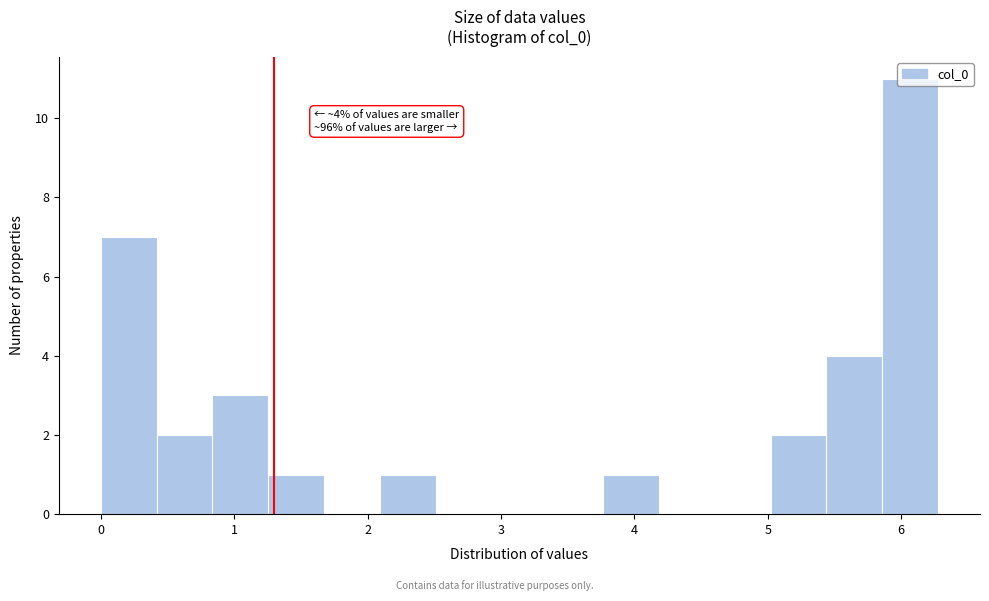

Which range on the x-axis has the tallest bar?

5.9 to 6.3